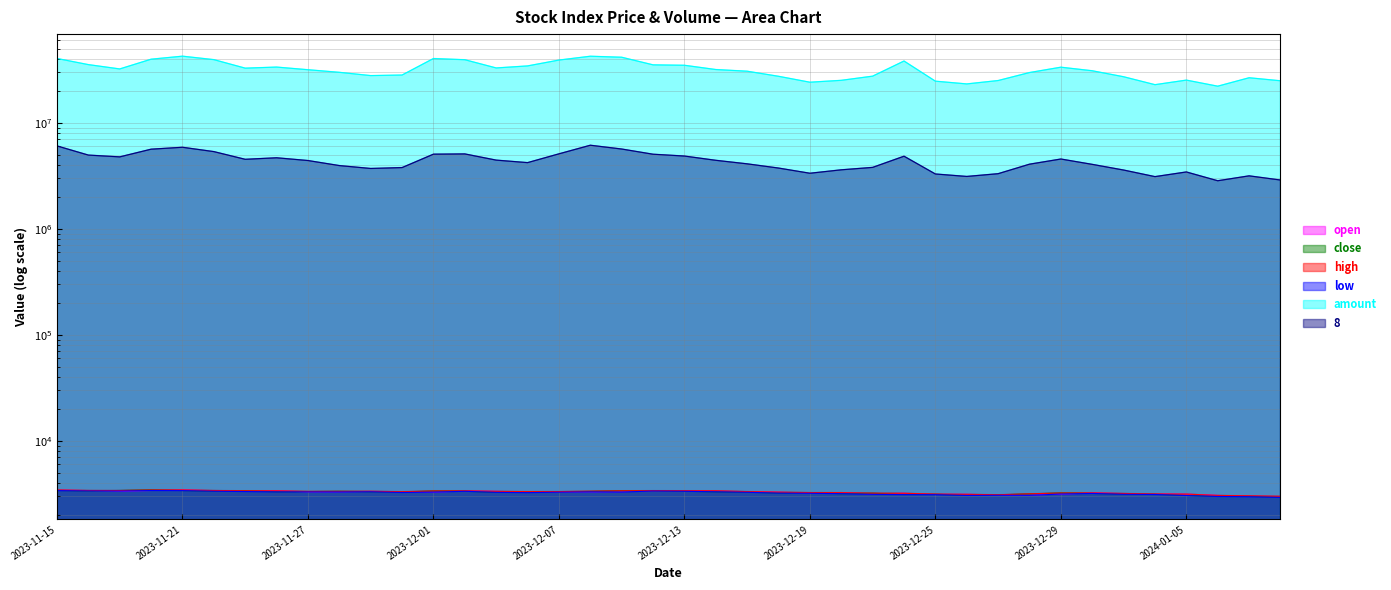

True or false: close and high intersect in this chart.

False